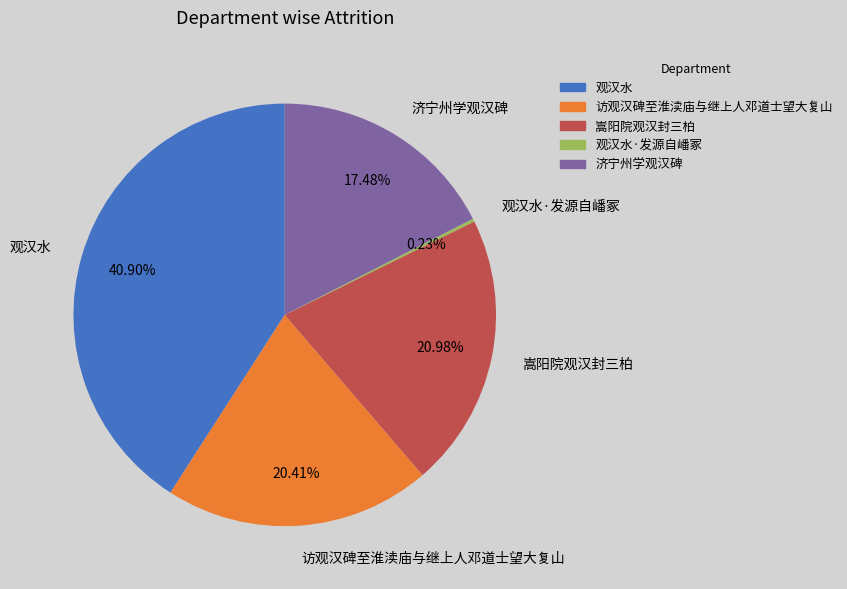

To the nearest percent, what is the difference between the largest and smallest slice percentages?

41%